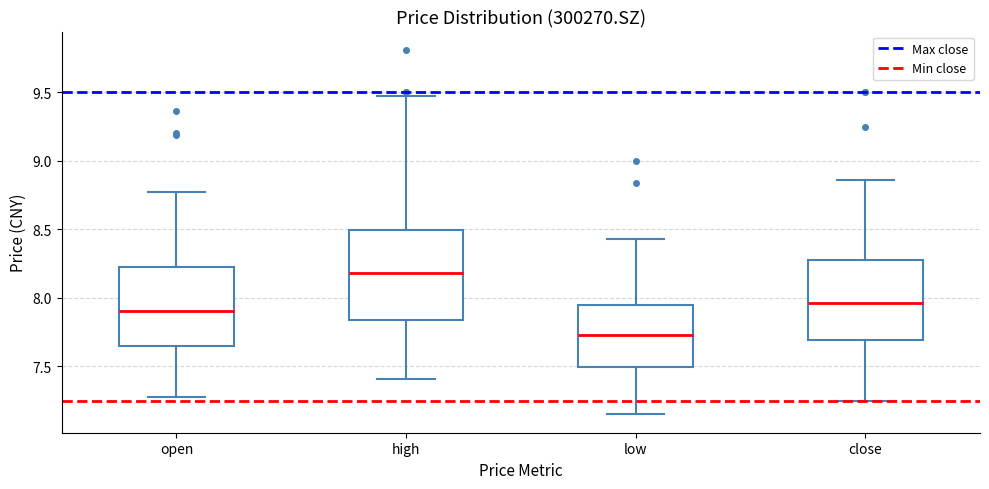

Which box is the tallest, from its lower edge to its upper edge?

high